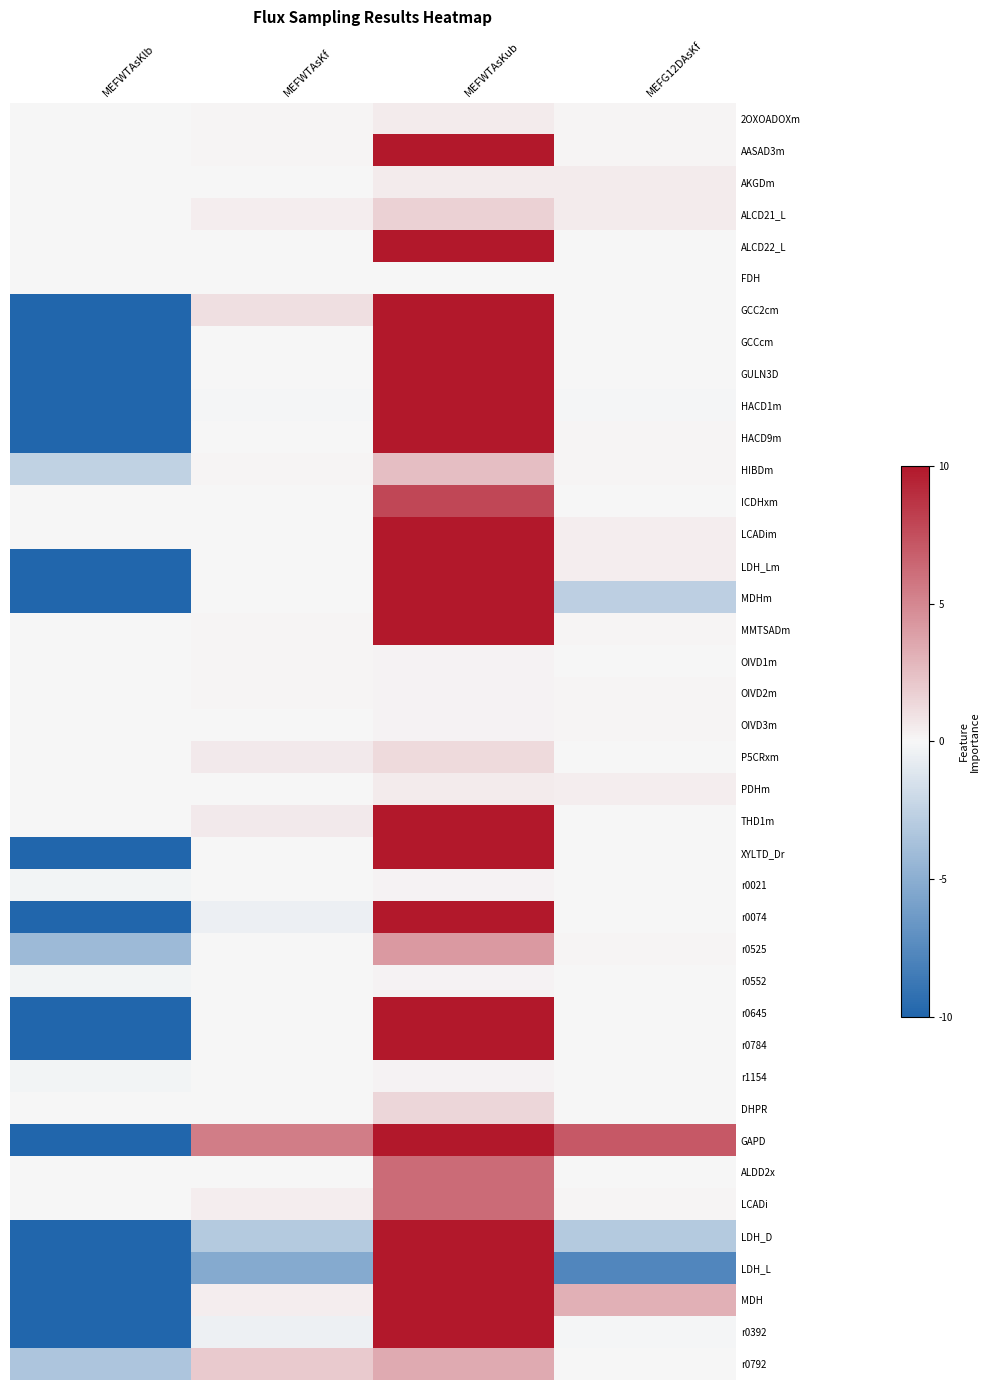

What is the difference between the highest and lowest values at MEFWTAsKlb?

100.0